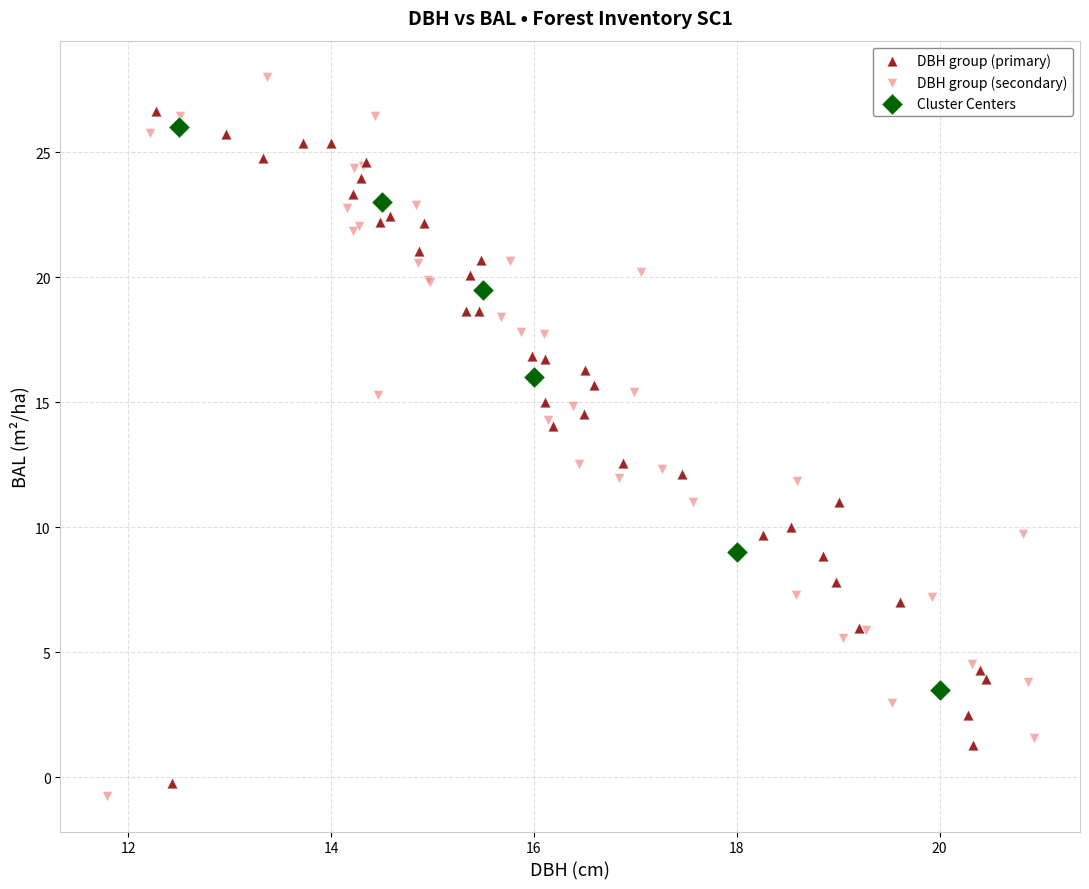

Which series contains the highest Y value?

DBH group (secondary)